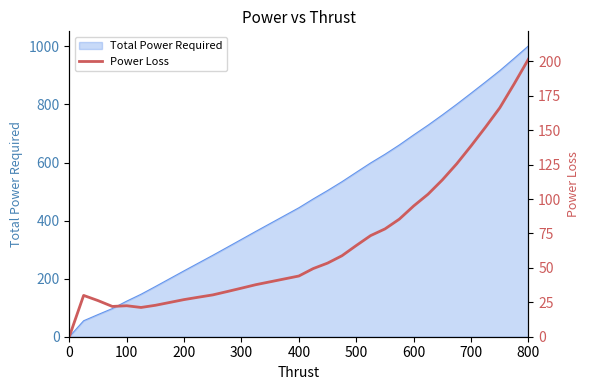

How many values are below 44?

16